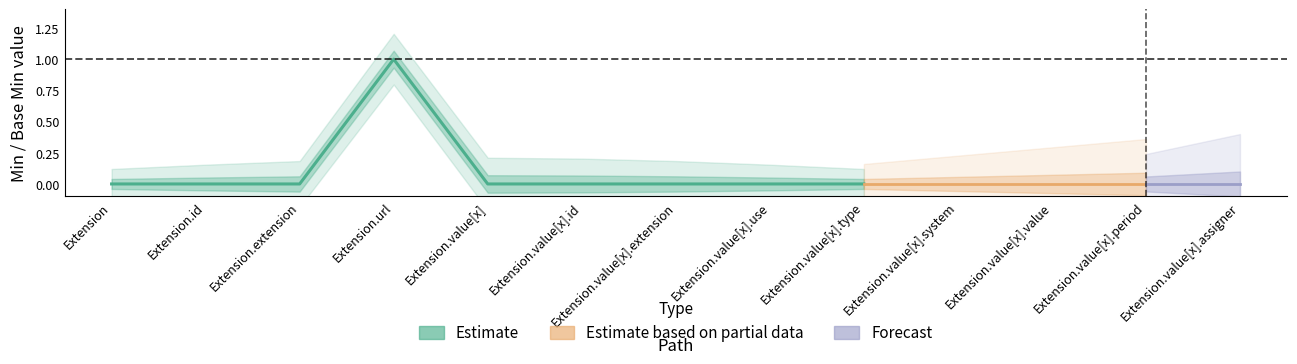

What is the label of the 8th point from the left?

Extension.value[x].use